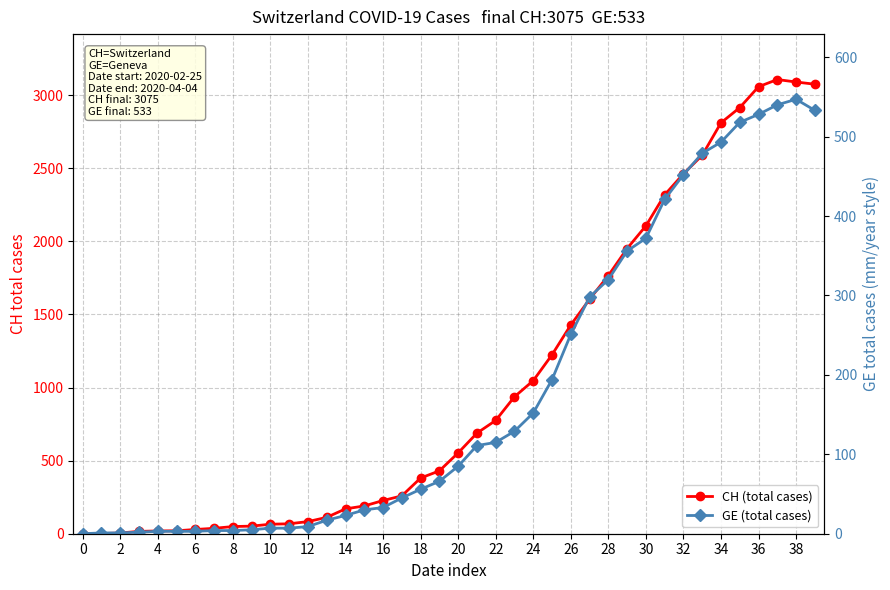

Reading left to right, list all the values displayed in this chart.

CH (total cases): 0	1	5	16	19	20	29	37	49	52	65	68	83	112	170	190	227	259	381	430	553	688	775	937	1047	1224	1428	1604	1766	1951	2106	2318	2462	2589	2811	2915	3058	3107	3090	3075
GE (total cases): 0	1	1	2	3	3	3	4	4	5	7	7	9	17	23	30	33	45	56	66	85	111	115	129	152	194	251	298	320	356	372	421	452	479	493	518	528	540	547	533